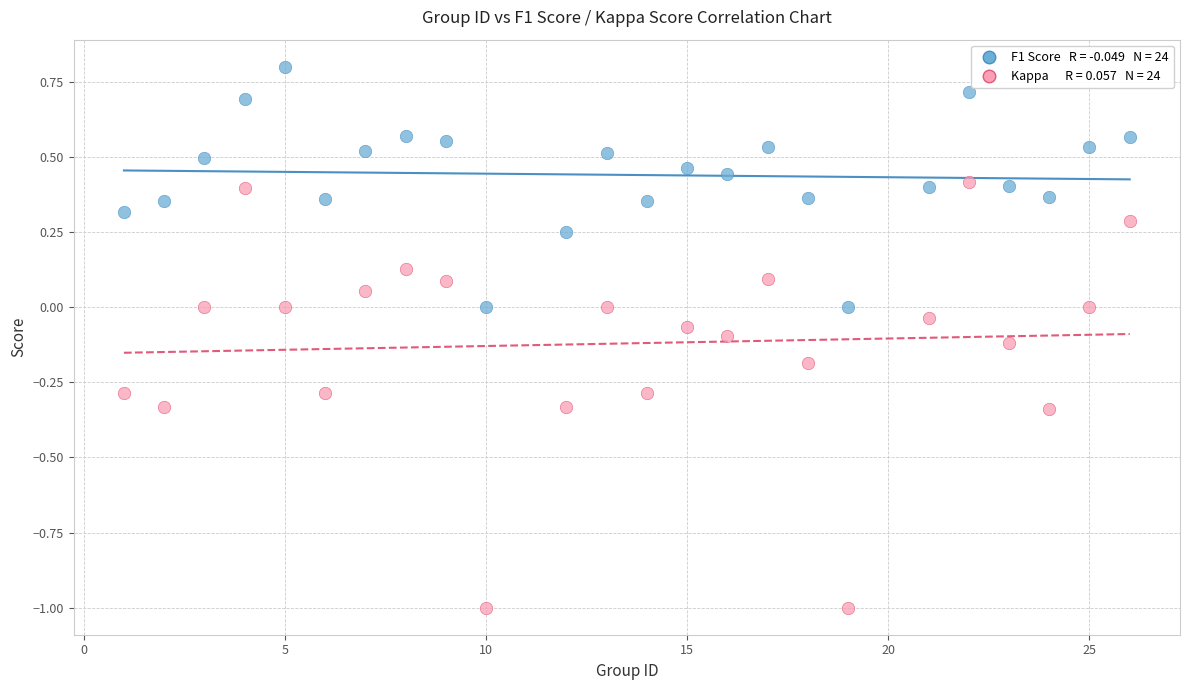

Across all data points, what is the range of X values (max minus min)?

25.0